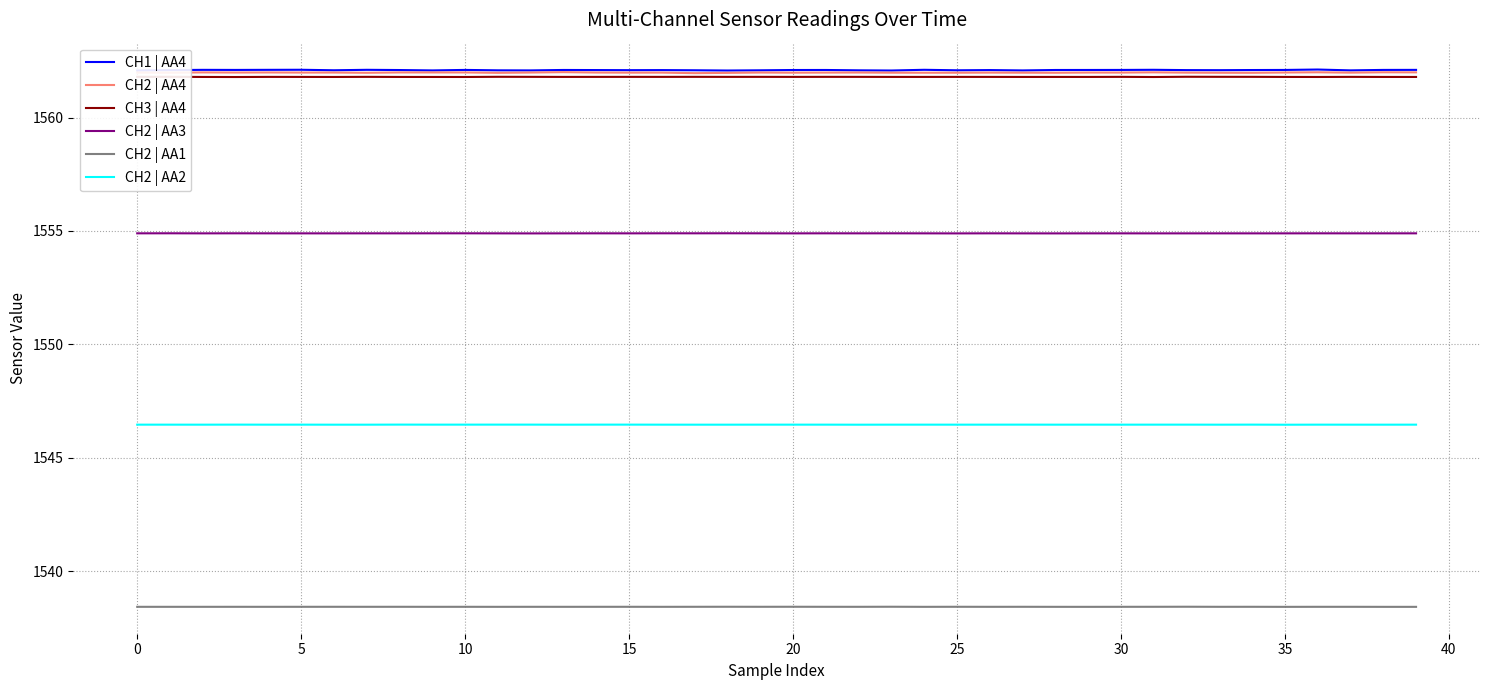

True or false: CH2 | AA4 and CH1 | AA4 cross at least once.

False